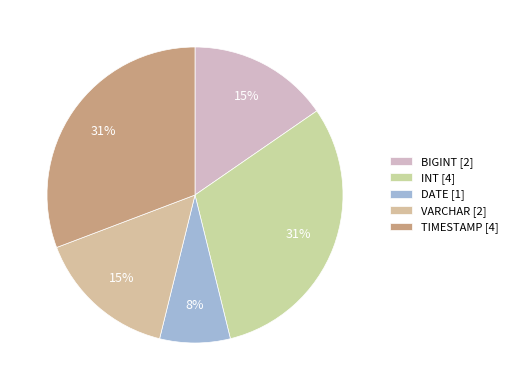

How many slices are in this pie chart?

5